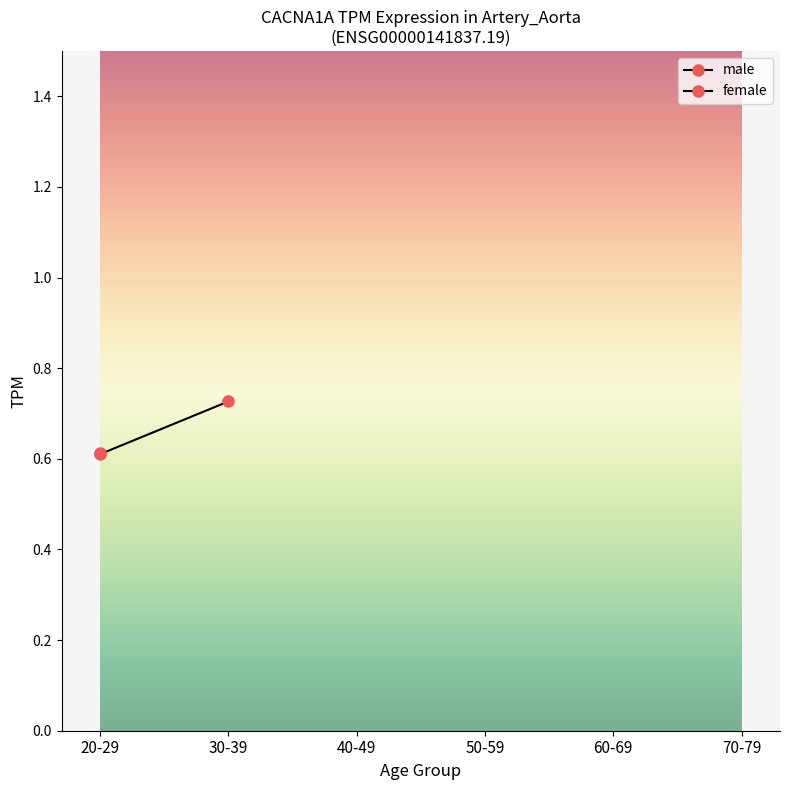

What is the greatest value displayed?

0.7